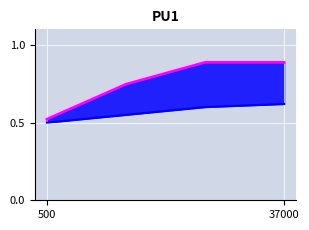

What is the total value across all series at 500?

1.0